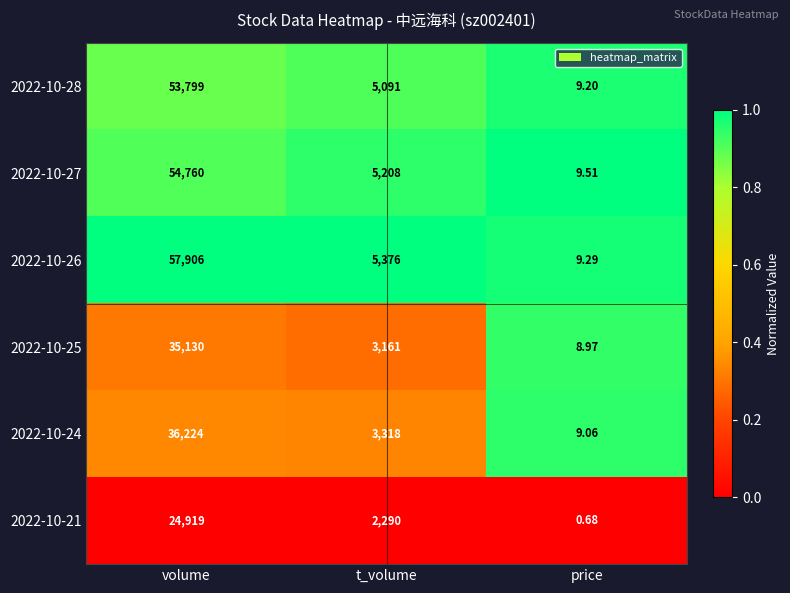

Is the value of 2022-10-27 at price greater than the value of 2022-10-21 at price?

Yes